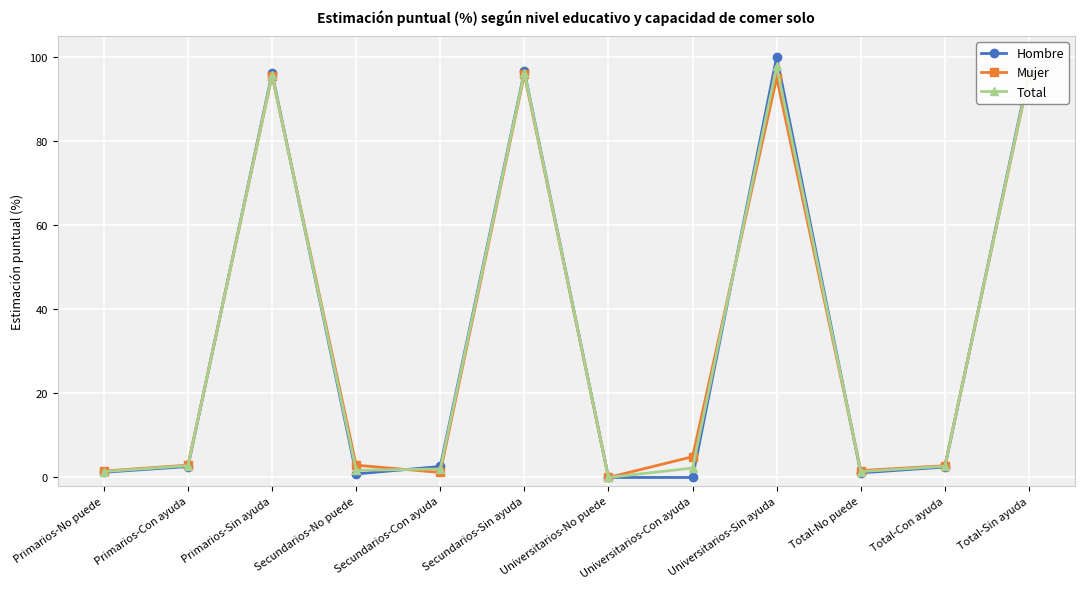

The value of Total at Secundarios-Sin ayuda is 53.9. True or false?

False